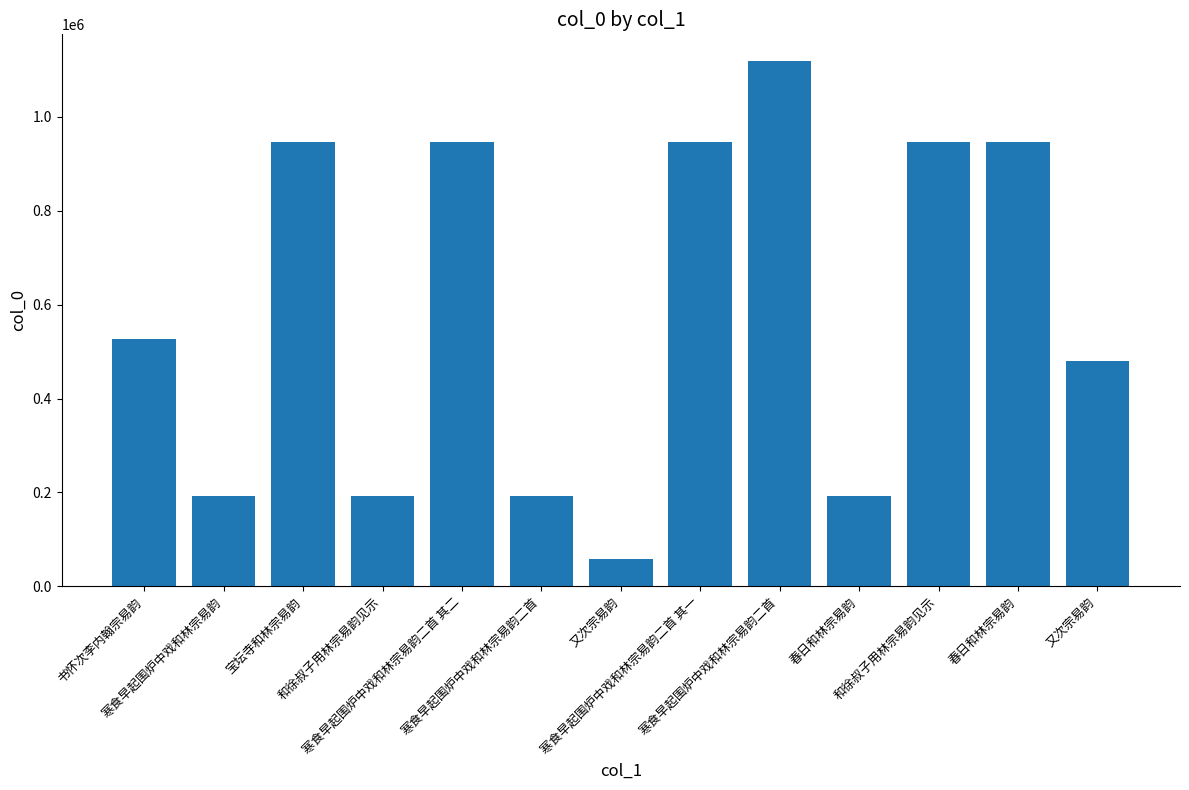

How many bars are there in total?

13